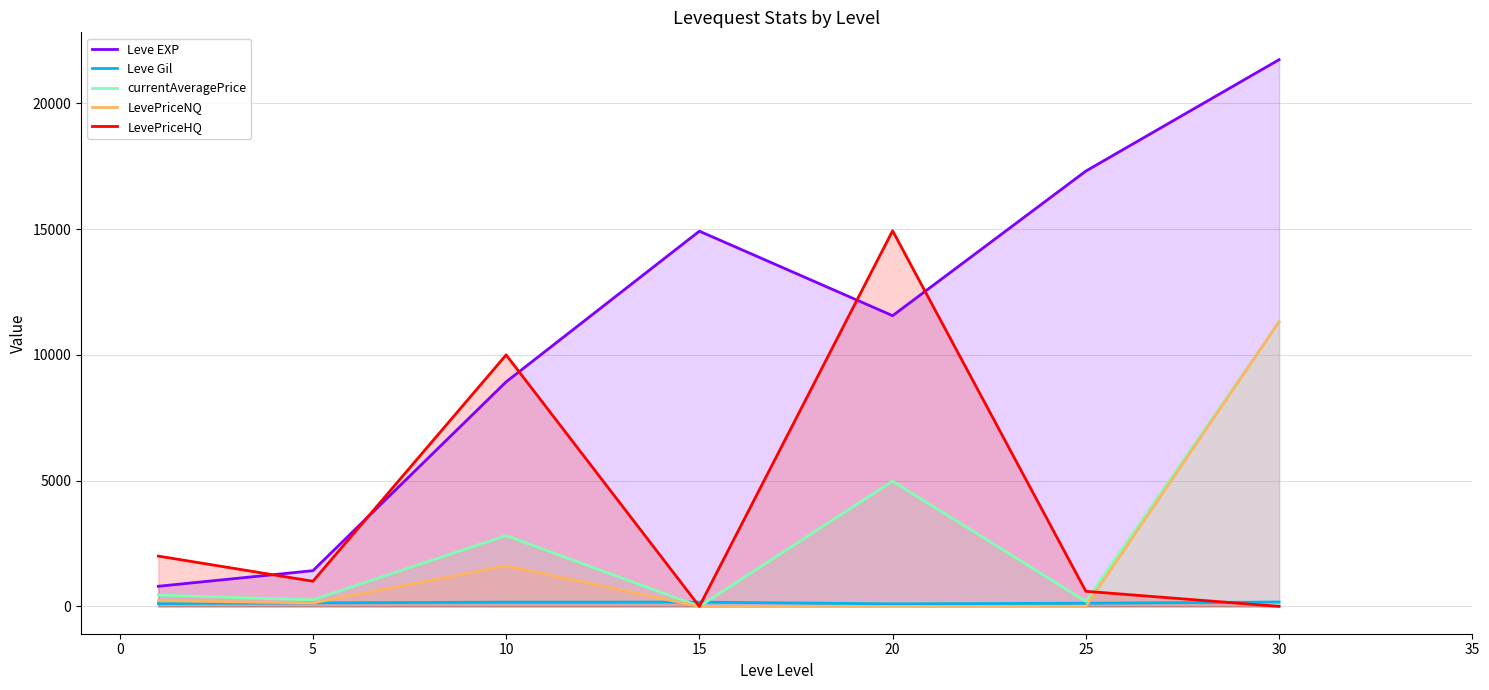

Is it true that LevePriceHQ equals 21156.4 at 15?

False